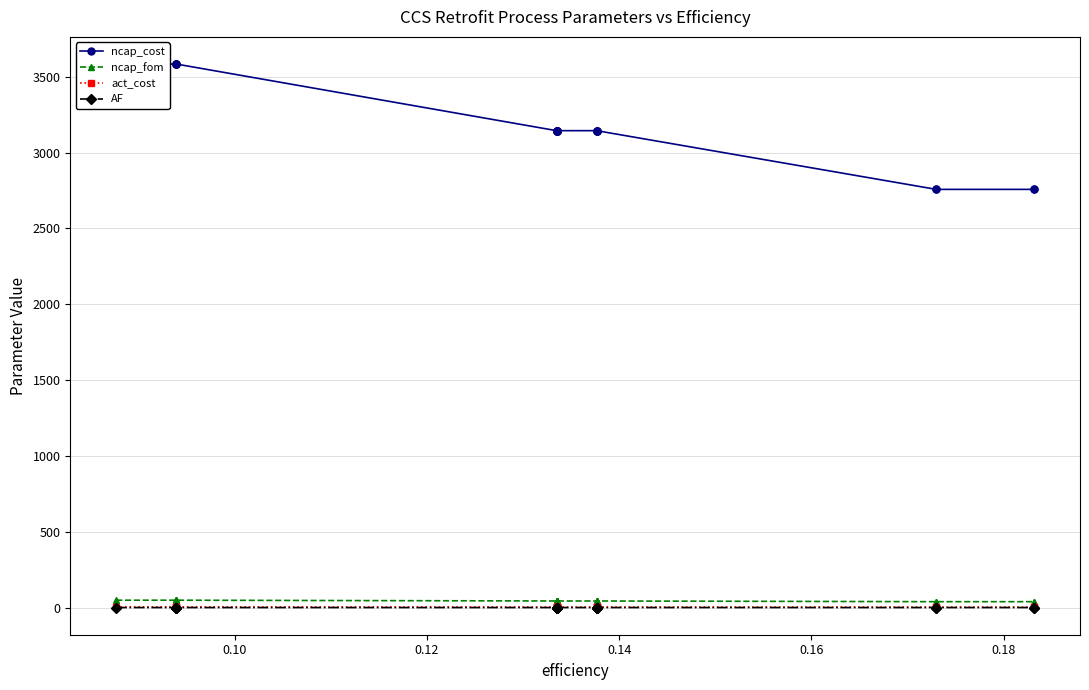

What is the maximum value shown in the chart?

3583.0